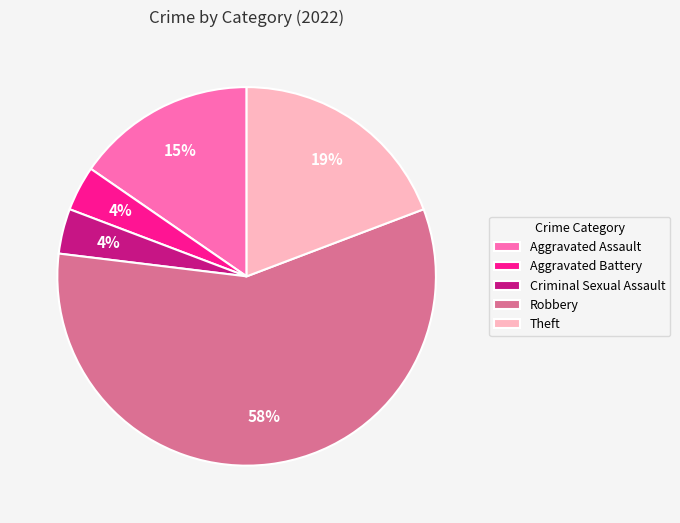

Which slice represents more than half of the pie?

Robbery